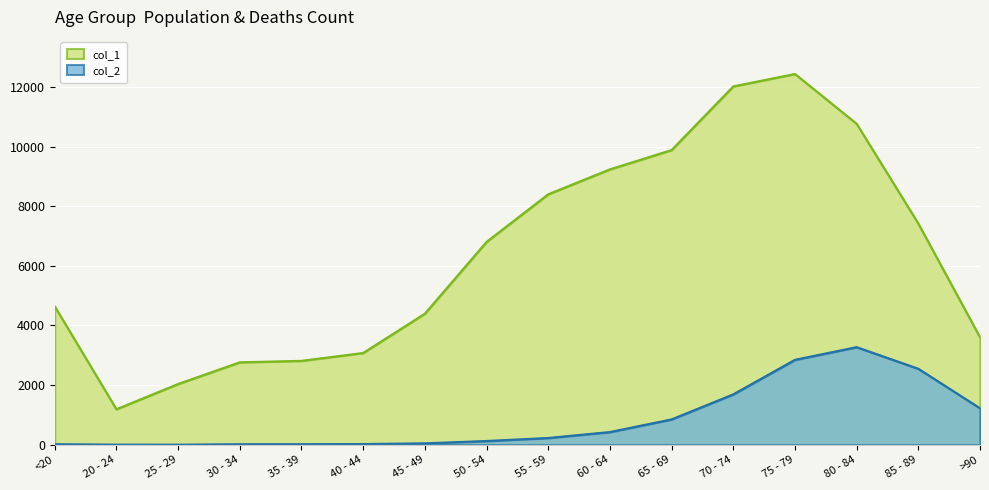

What is the maximum value for col_1?

12434